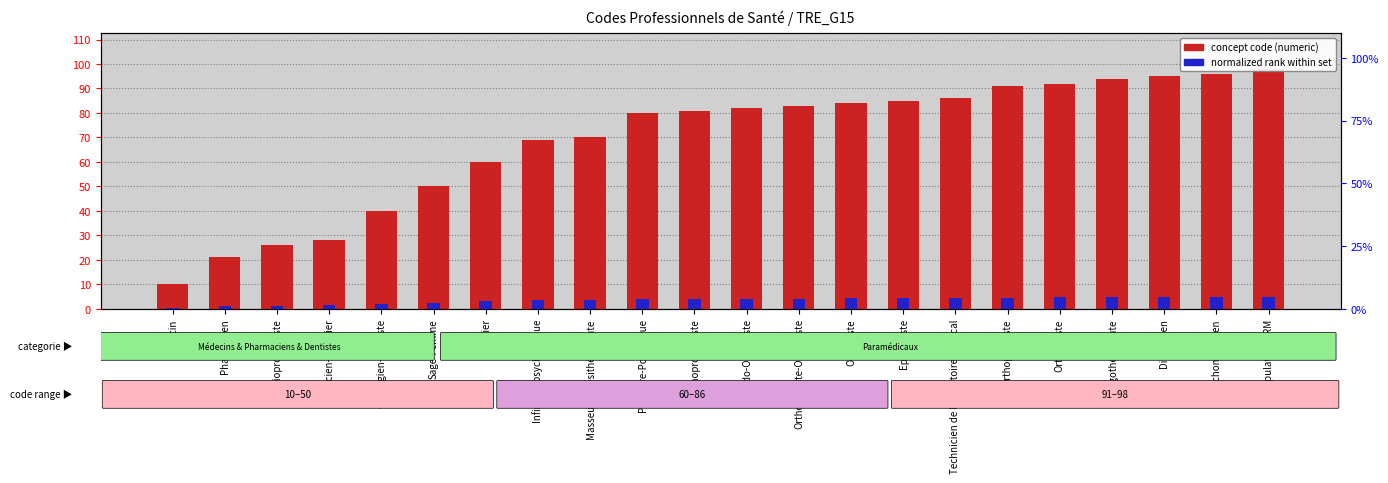

Which series has the largest total across all categories?

concept code